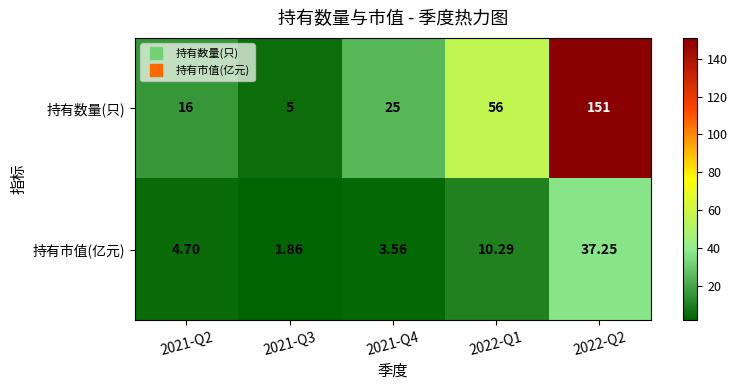

Rank the series by their maximum value, from lowest to highest.

持有市值(亿元), 持有数量(只)